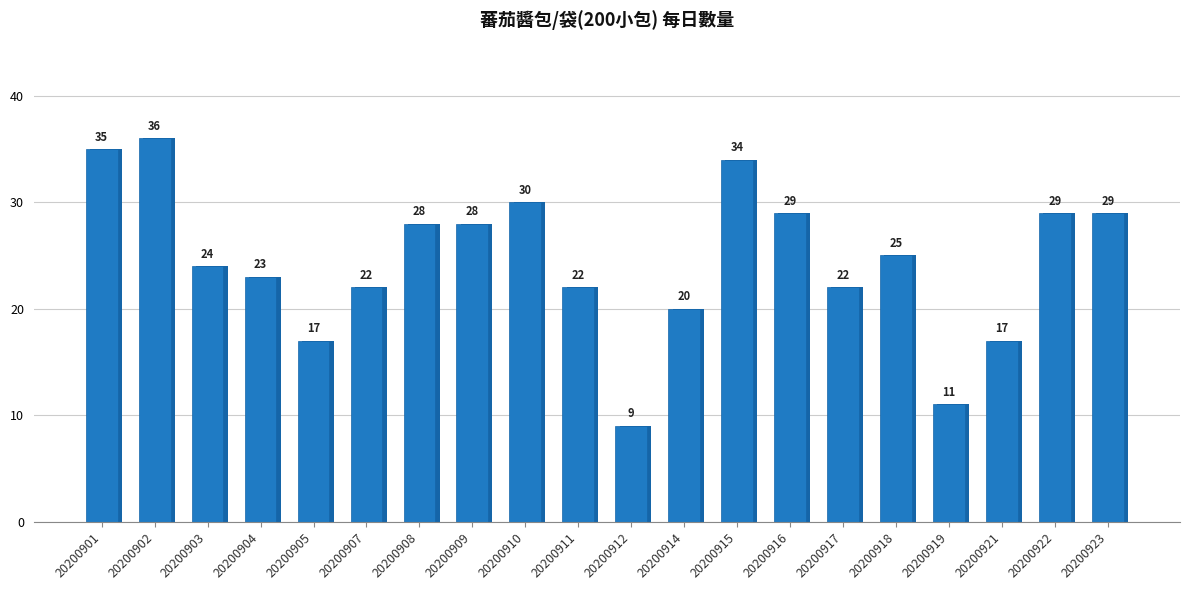

How many values are below 25?

10